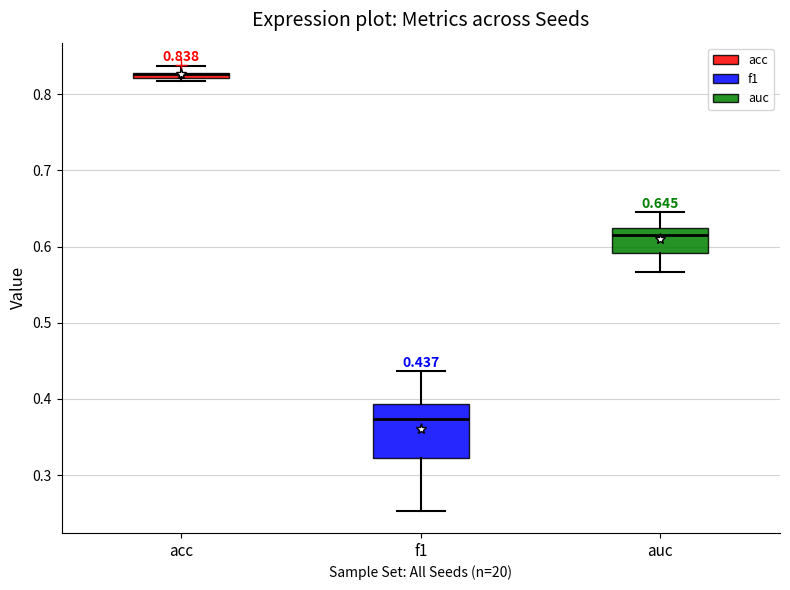

Which box is the tallest, from its lower edge to its upper edge?

f1